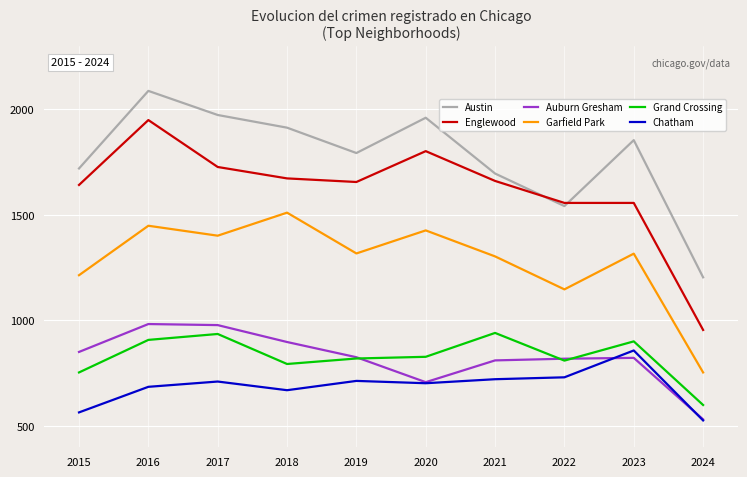

At how many categories does at least one series exceed 1754?

6